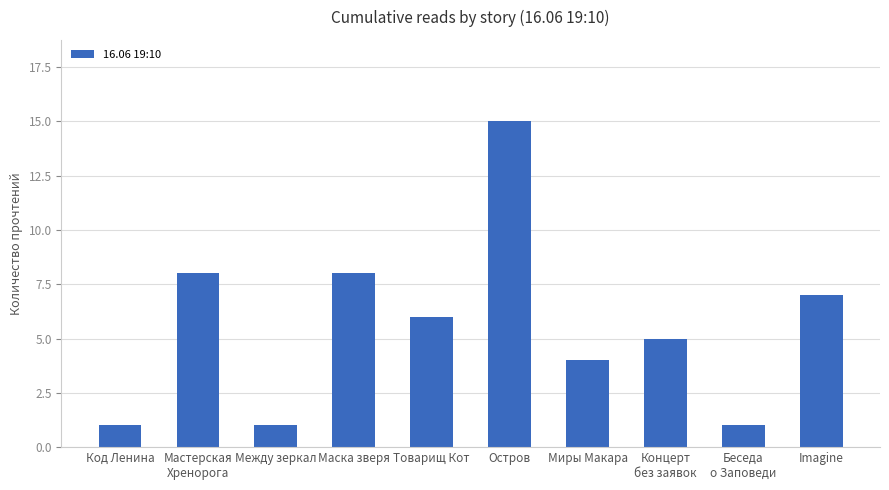

Reading right to left, what are all the values shown in this chart?

7	1	5	4	15	6	8	1	8	1